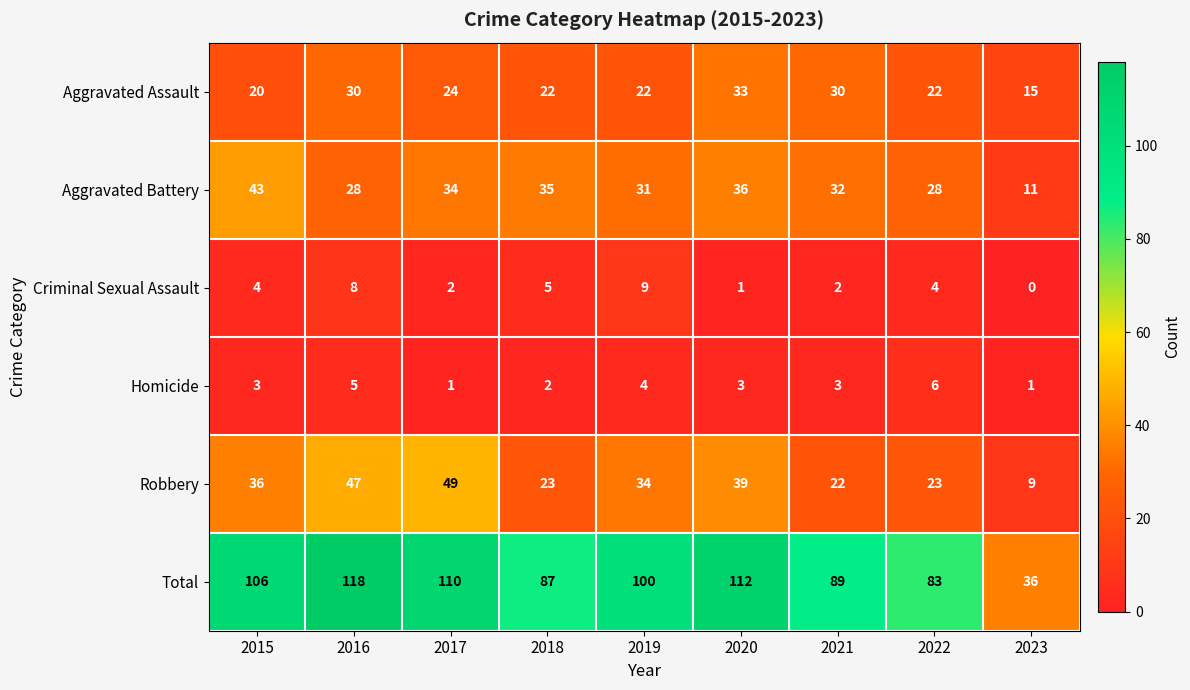

Which category has the lowest value in the Aggravated Assault series?

2023